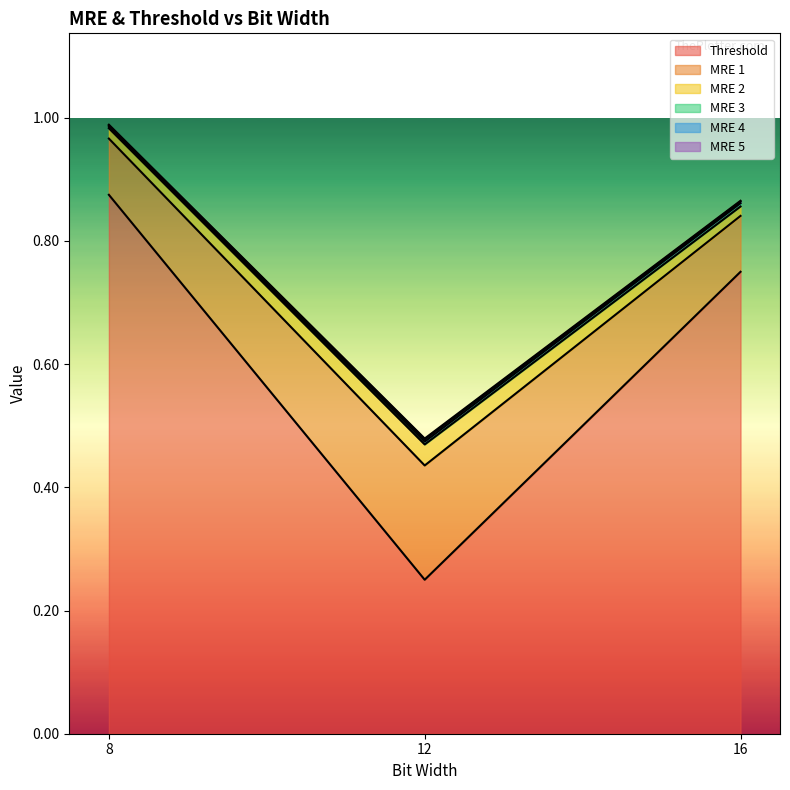

Between 12 and 16, which series saw the biggest shift?

Threshold